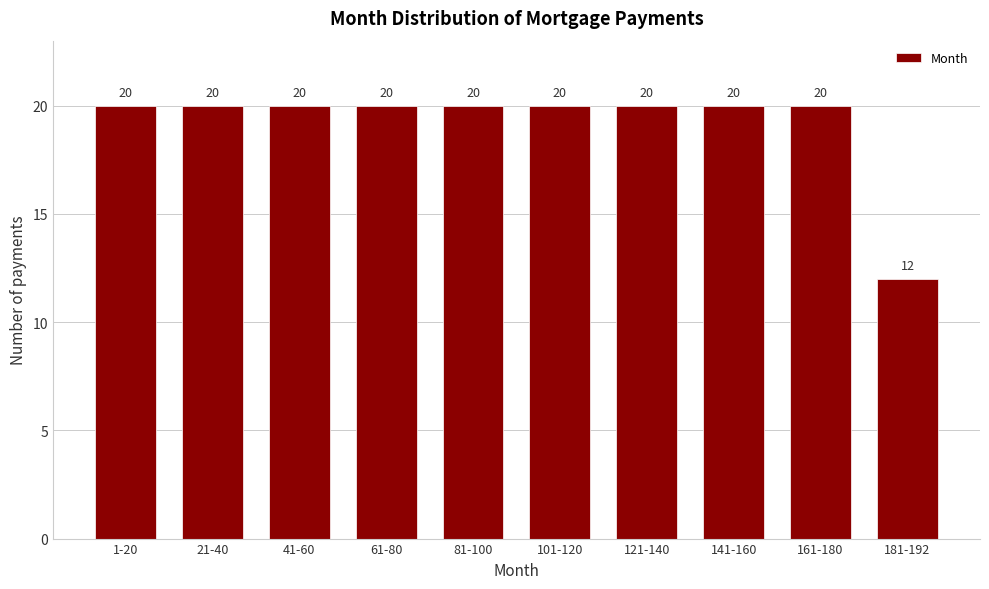

Reading left to right, transcribe all the data shown in this chart.

20	20	20	20	20	20	20	20	20	12